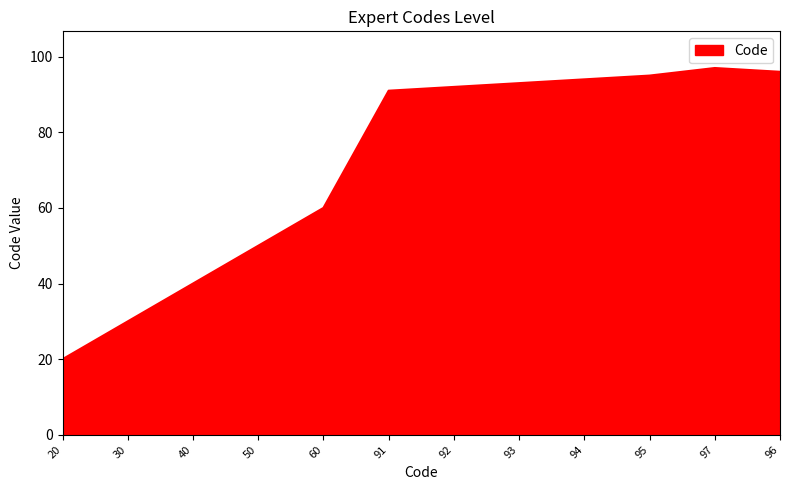

How many lines are shown in the chart?

1